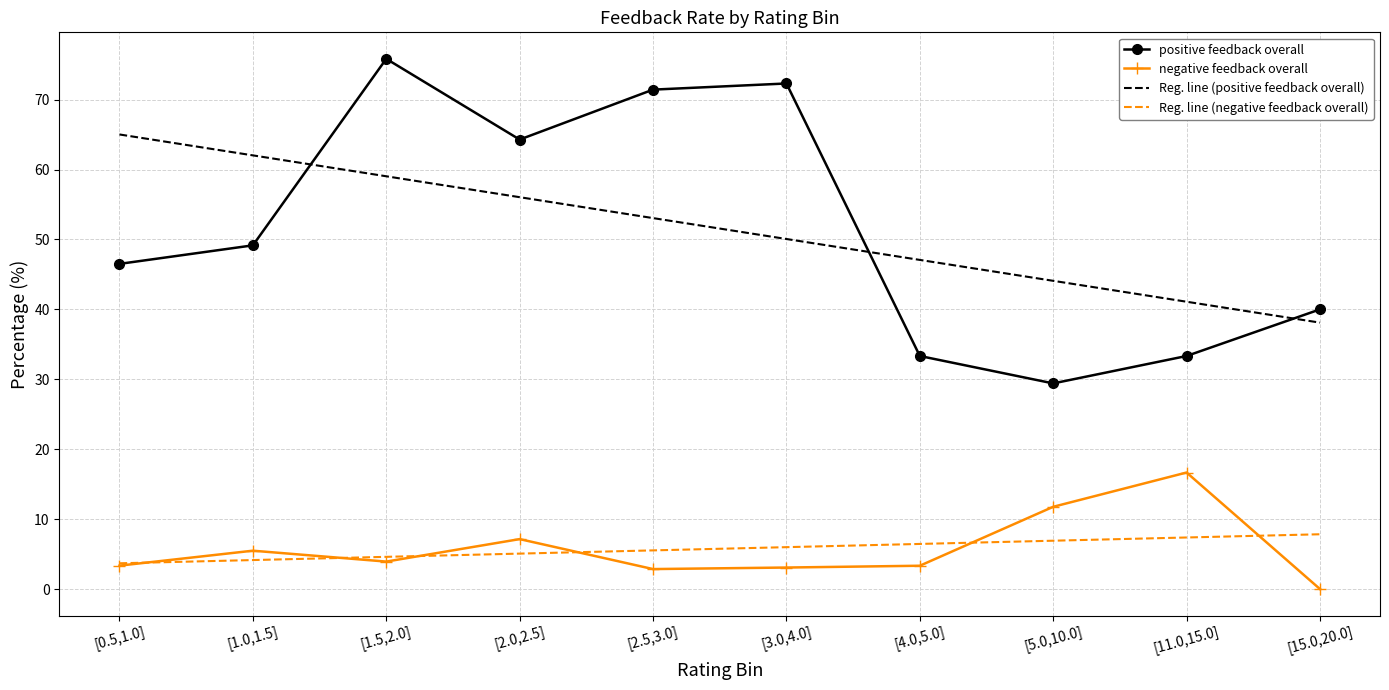

What is the difference between the highest and lowest values at [1.0,1.5]?

57.9